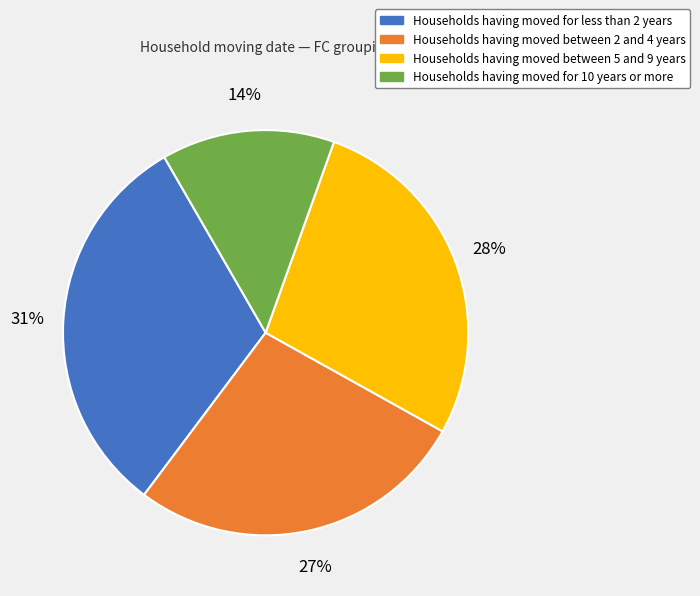

How many slices are in this pie chart?

4